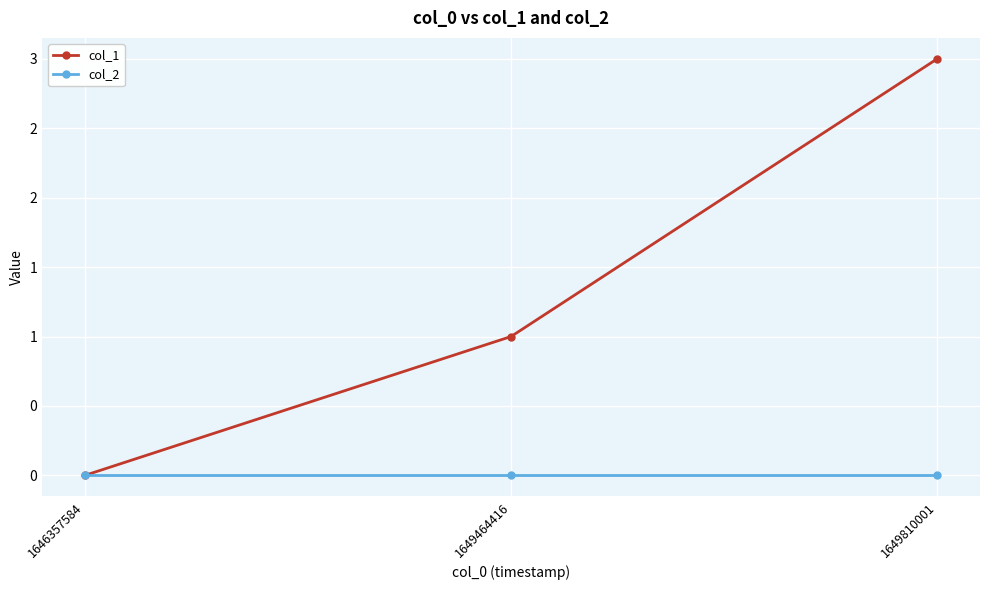

Which series changed the most between 1646357584 and 1649810001?

col_1